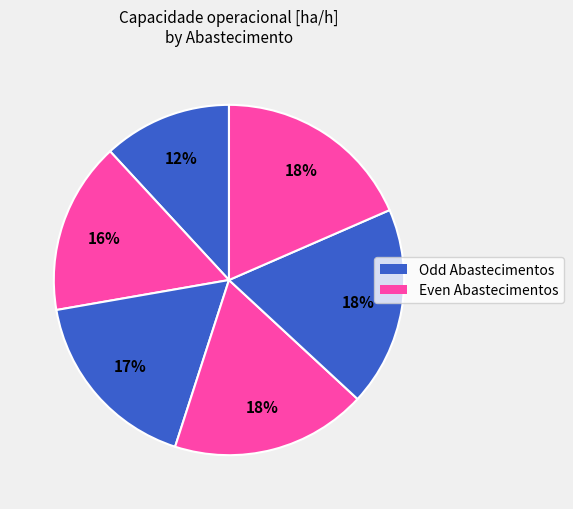

Count the number of slices in the pie.

6